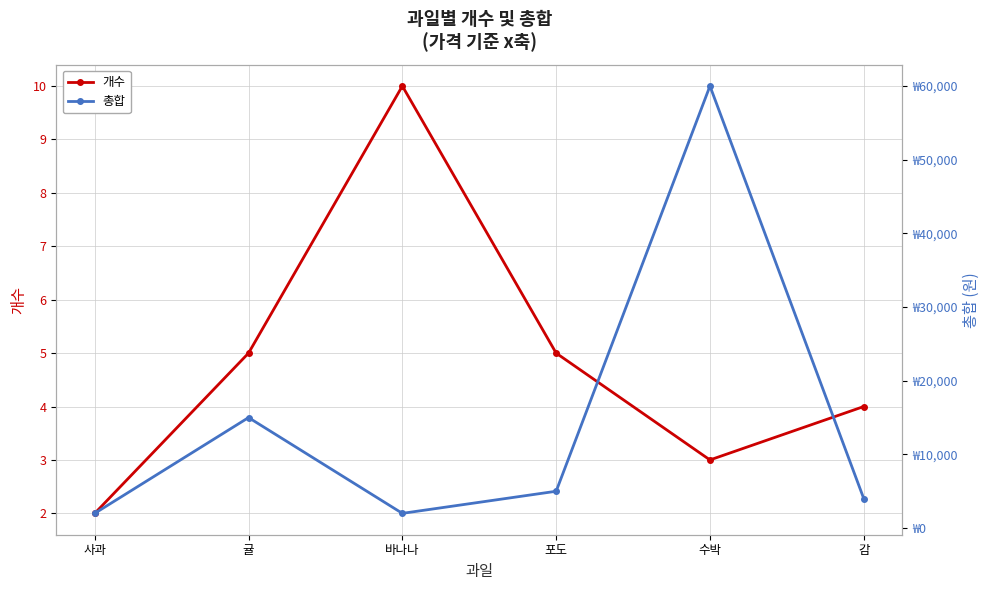

Rank the series by their maximum value, from lowest to highest.

개수, 총합